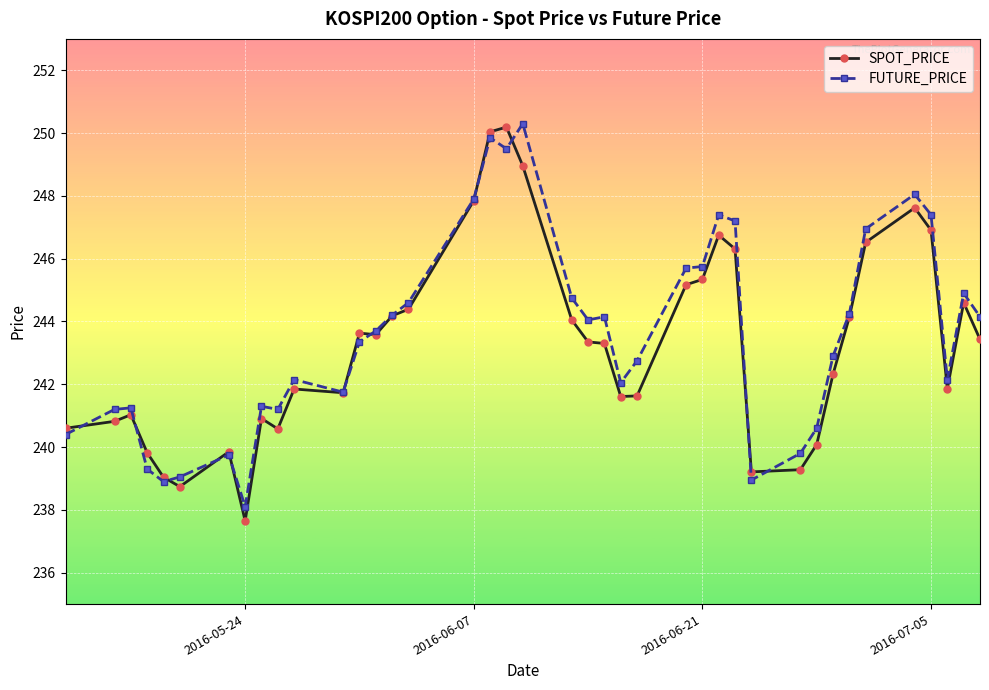

What is the value of the SPOT_PRICE point at the 29th from the left?

246.3